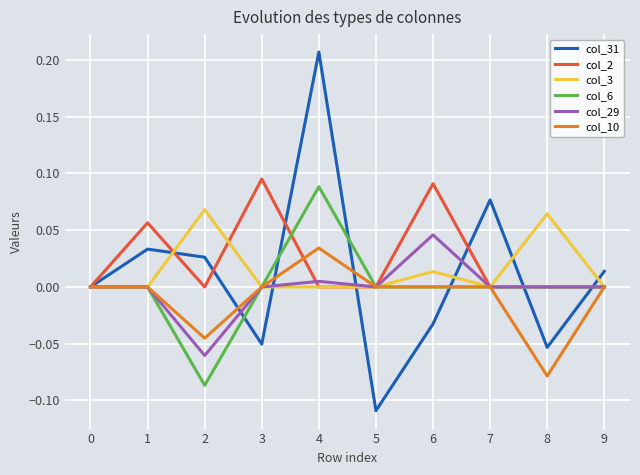

At 2, list the series in order from largest to smallest.

col_3, col_31, col_2, col_10, col_29, col_6